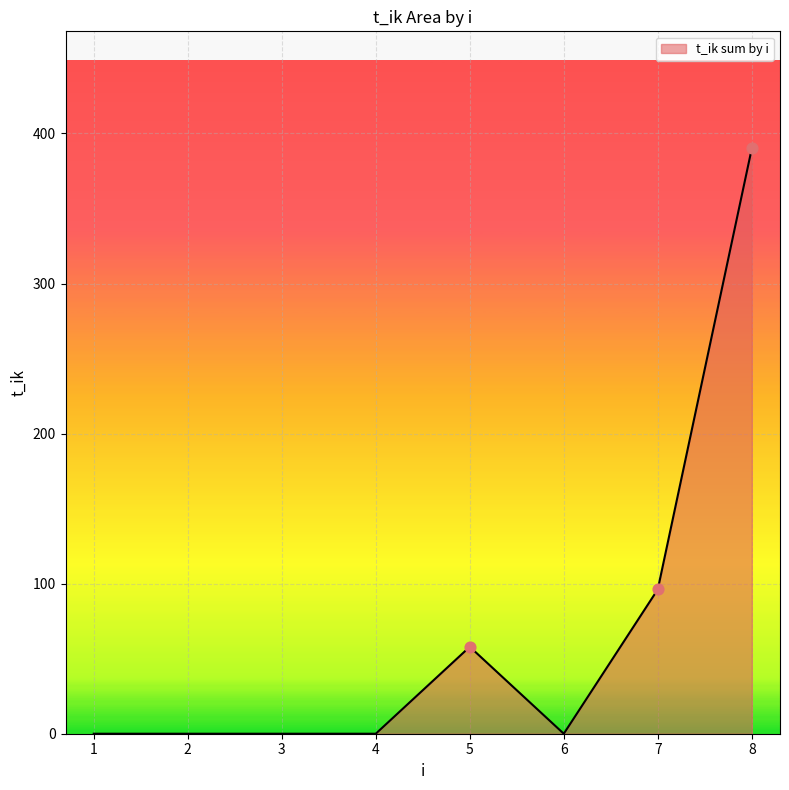

Which has a higher value, 6 or 5?

5